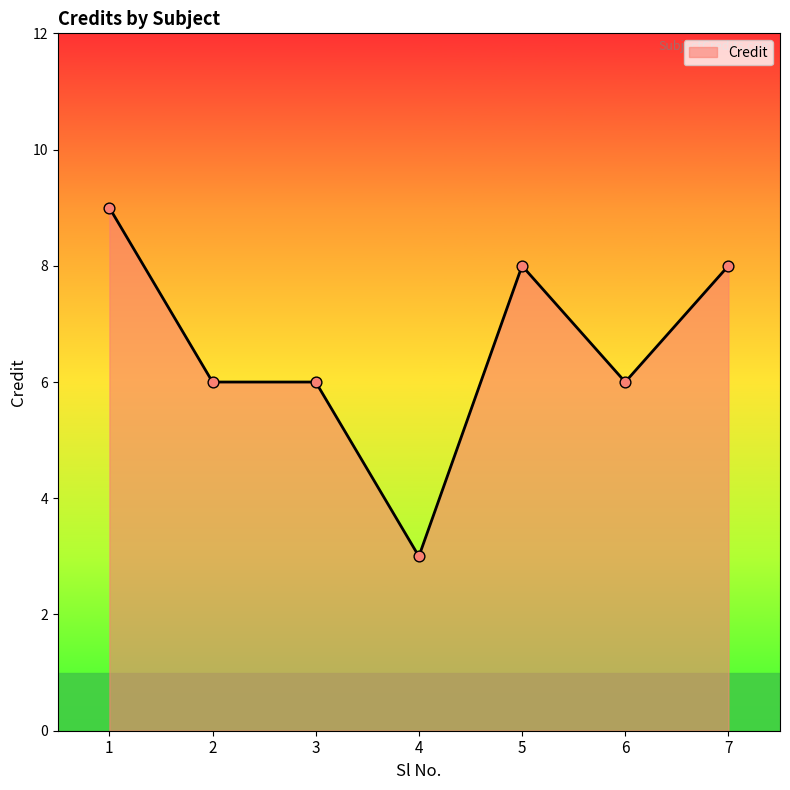

Which has a higher value, 6 or 7?

7